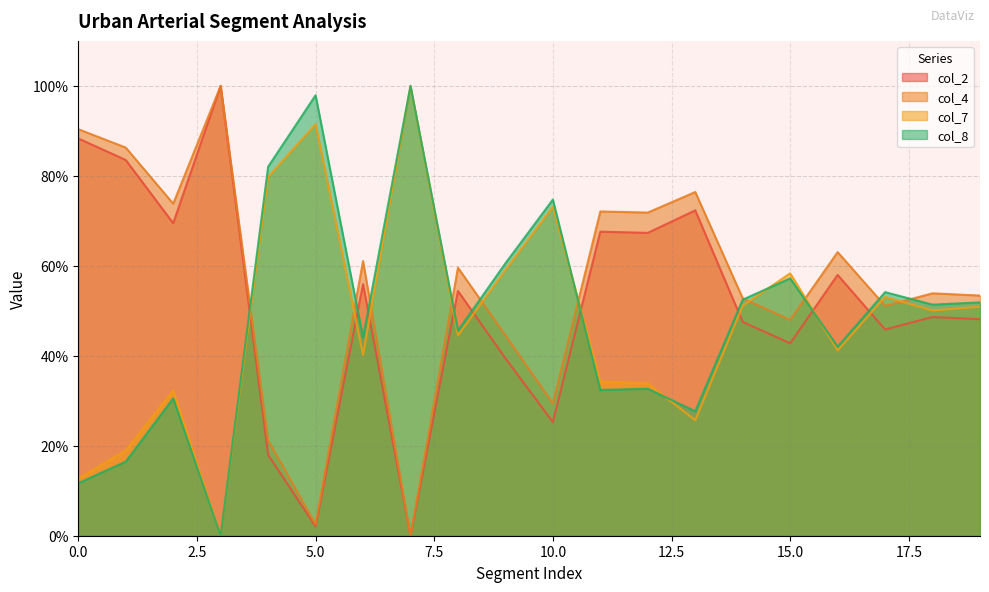

At which label is col_8 closest to 50?

18